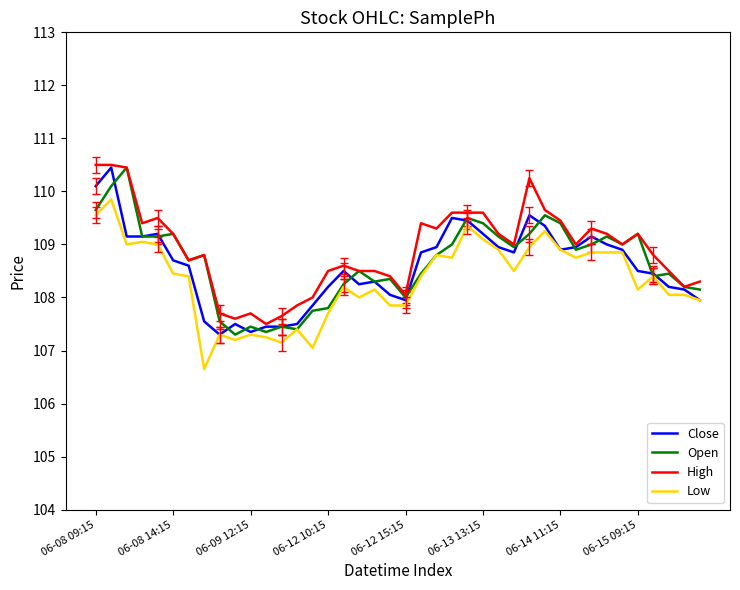

What is the minimum value shown in the chart?

106.7